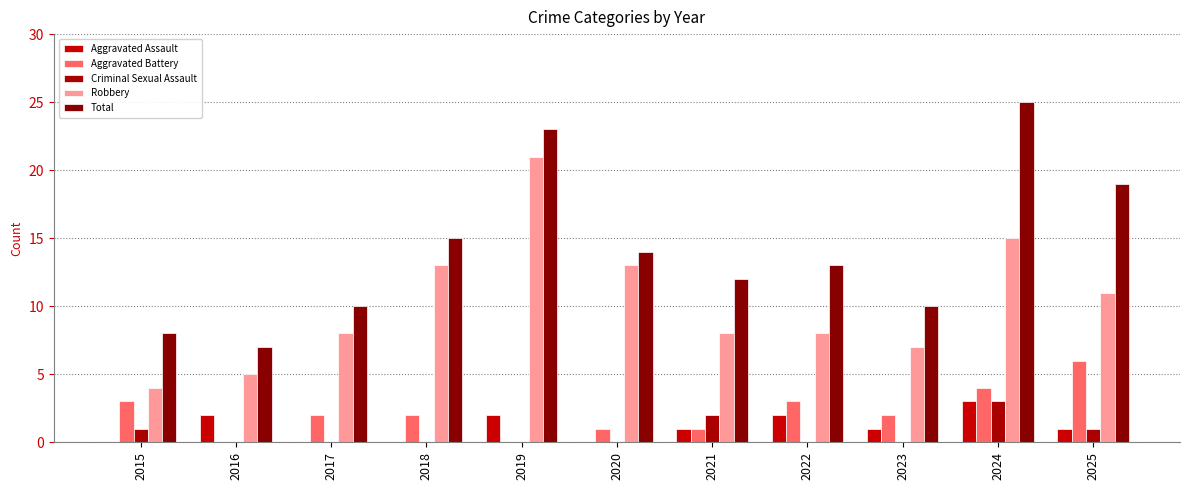

How many groups of bars are there?

11